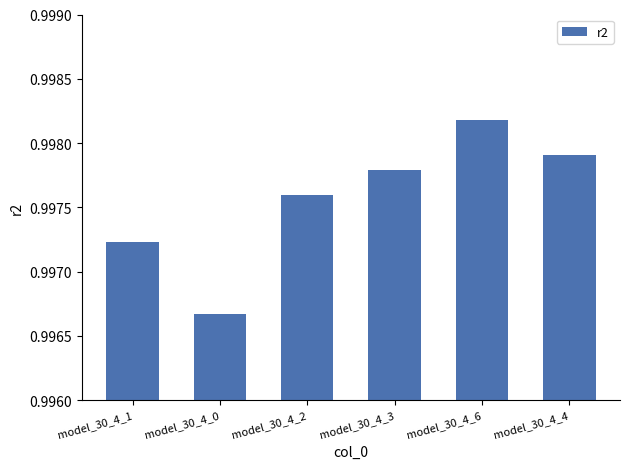

What is the label of the 2nd bar from the right?

model_30_4_6